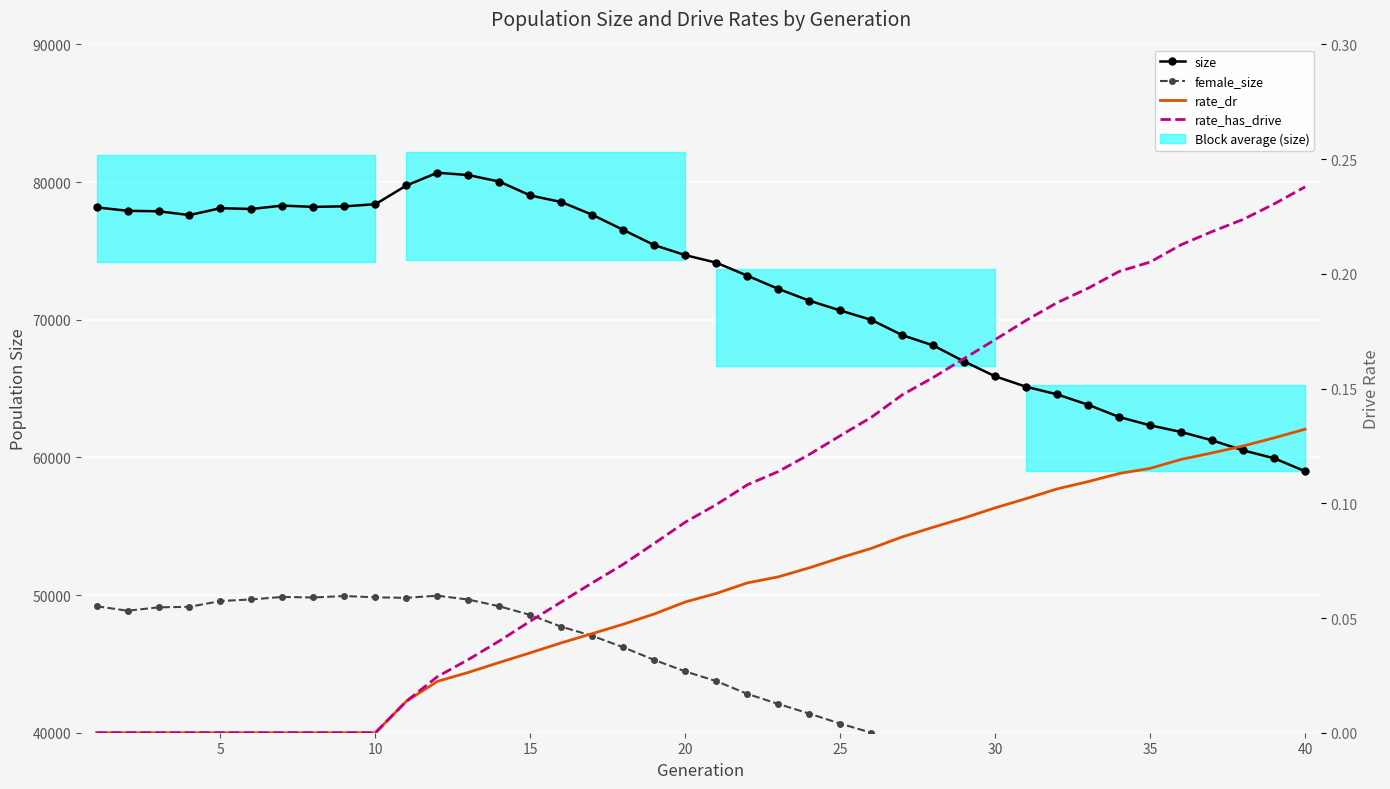

What is the average value of the rate_has_drive series?

0.1